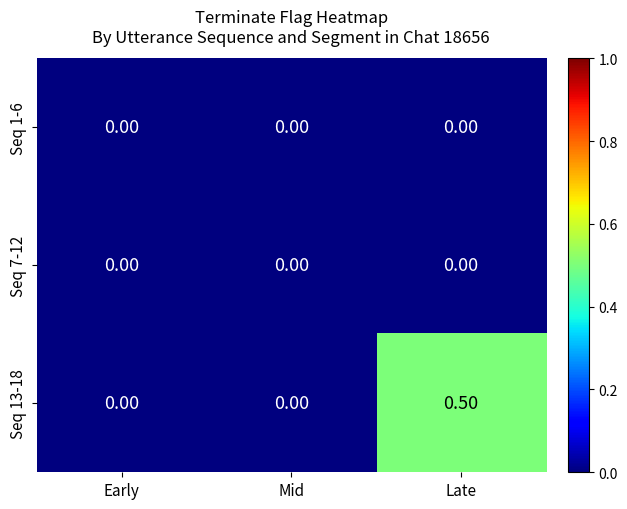

What is the total value across all series at Late?

0.5